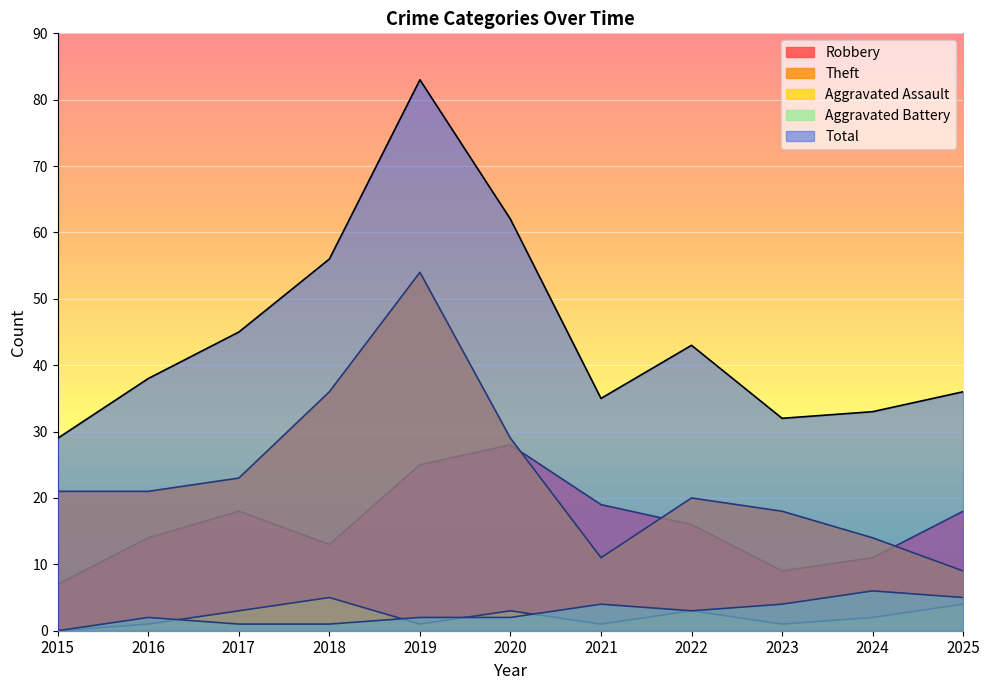

Count the number of categories in the chart.

11